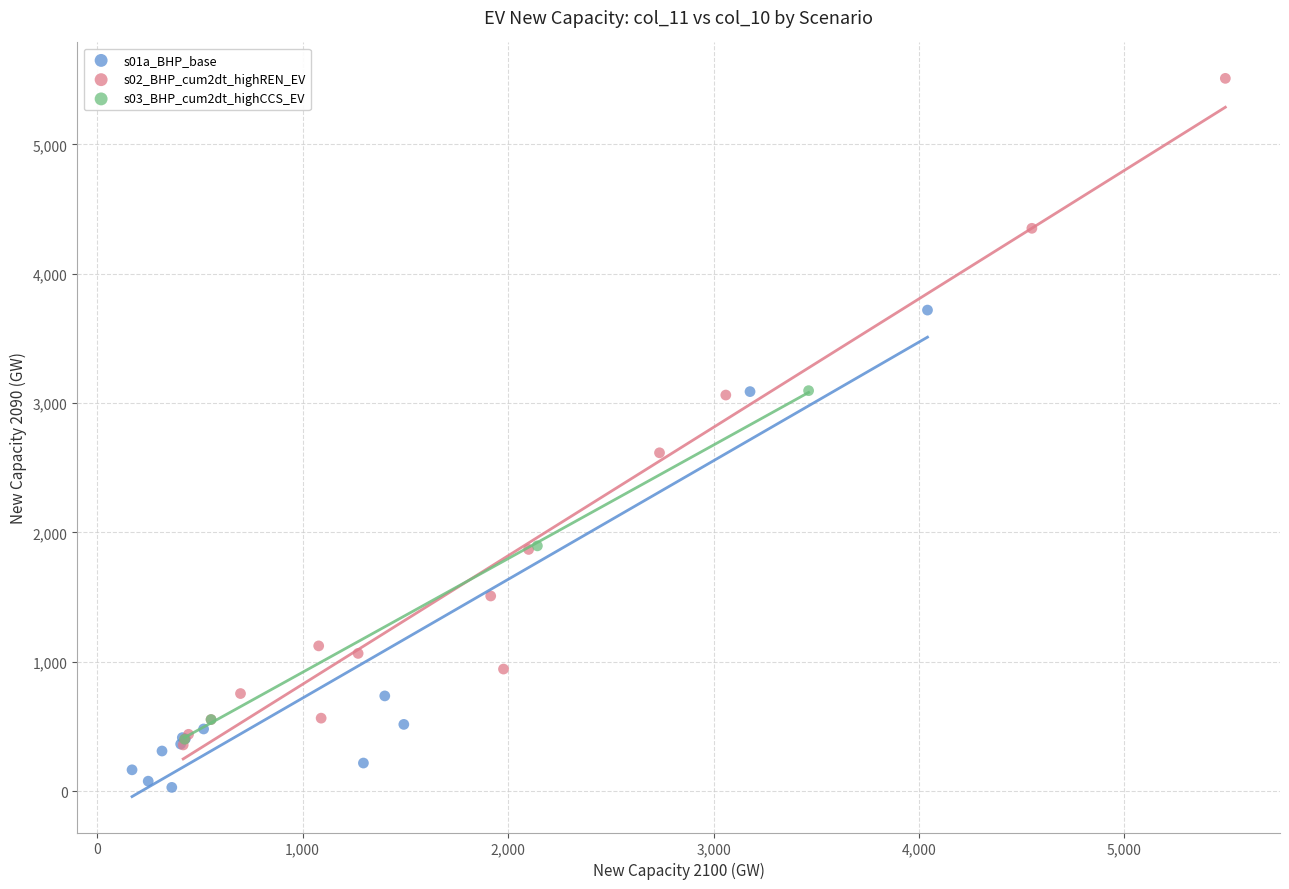

Which series reaches the maximum Y coordinate?

s02_BHP_cum2dt_highREN_EV